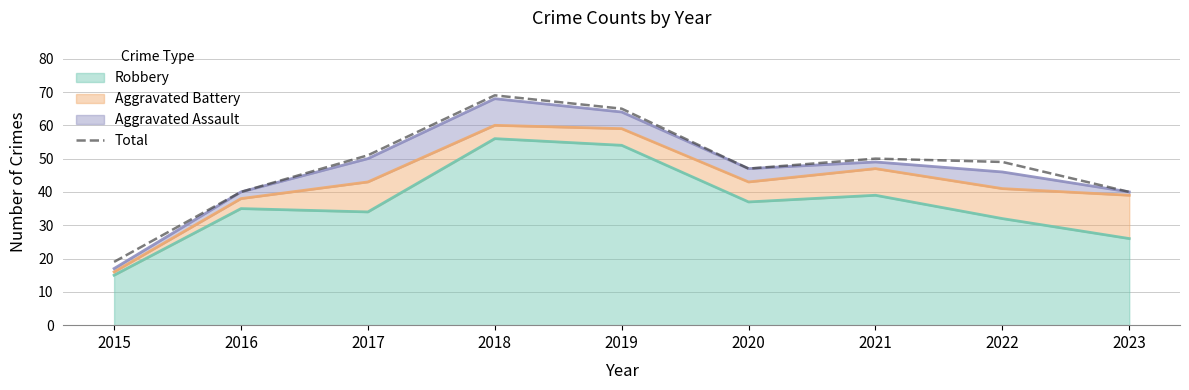

What is the ratio of the value at 2016 to the value at 2022?

0.8